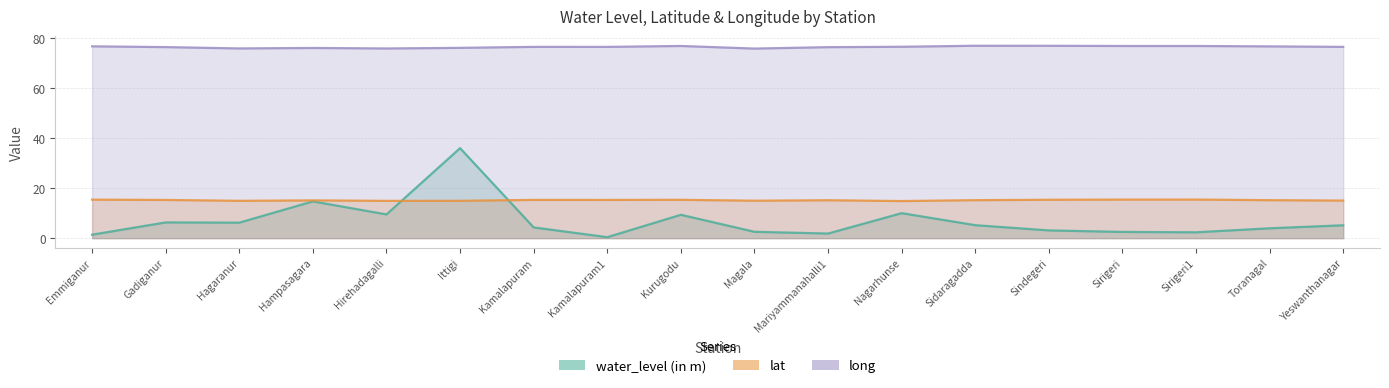

Between Mariyammanahalli1 and Nagarhunse, which series saw the biggest shift?

water_level (in m)